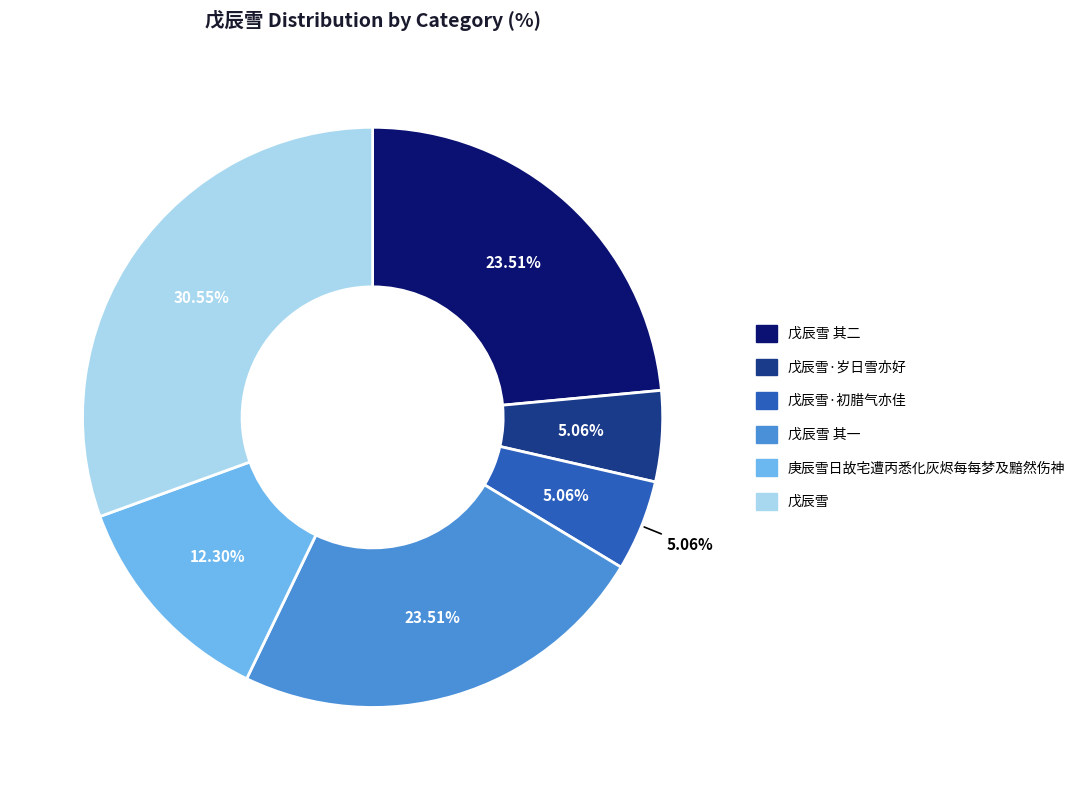

What percentage do 庚辰雪日故宅遭丙悉化灰烬每每梦及黯然伤神 and 戊辰雪·岁日雪亦好 together represent?

17.4%